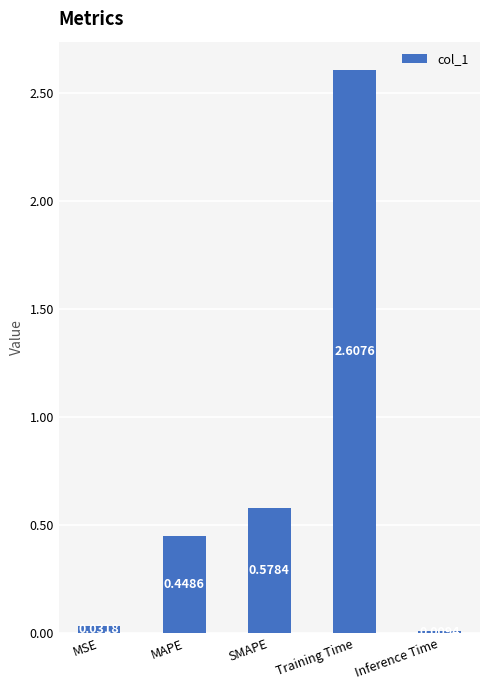

Which category has the lowest value across all series?

Inference Time